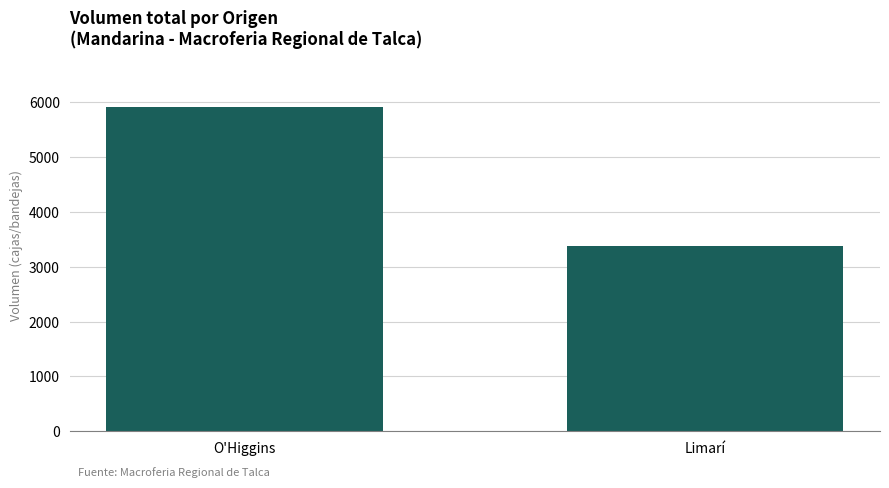

List the labels in order of value, smallest first.

Limarí, O'Higgins